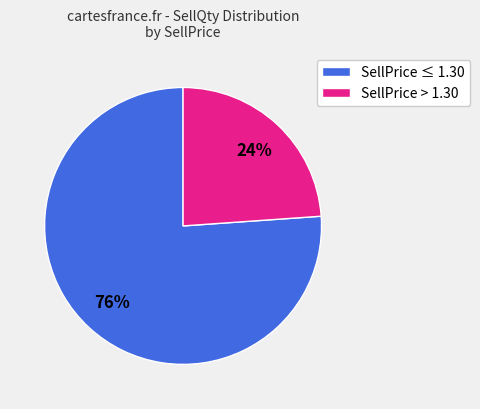

Count the number of slices in the pie.

2